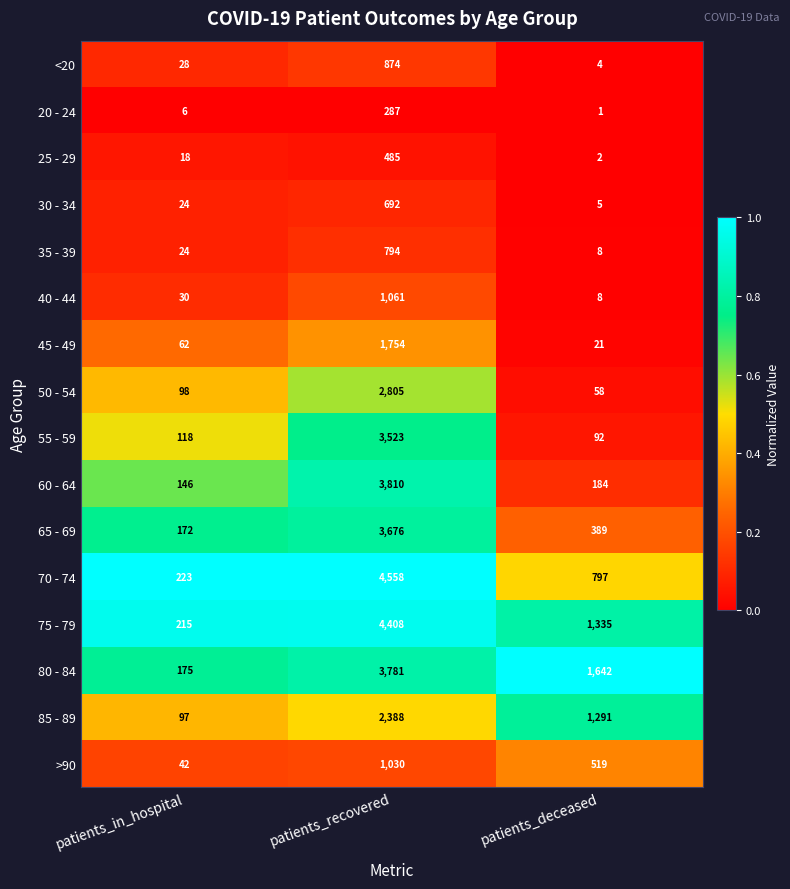

Count the number of categories in the chart.

3